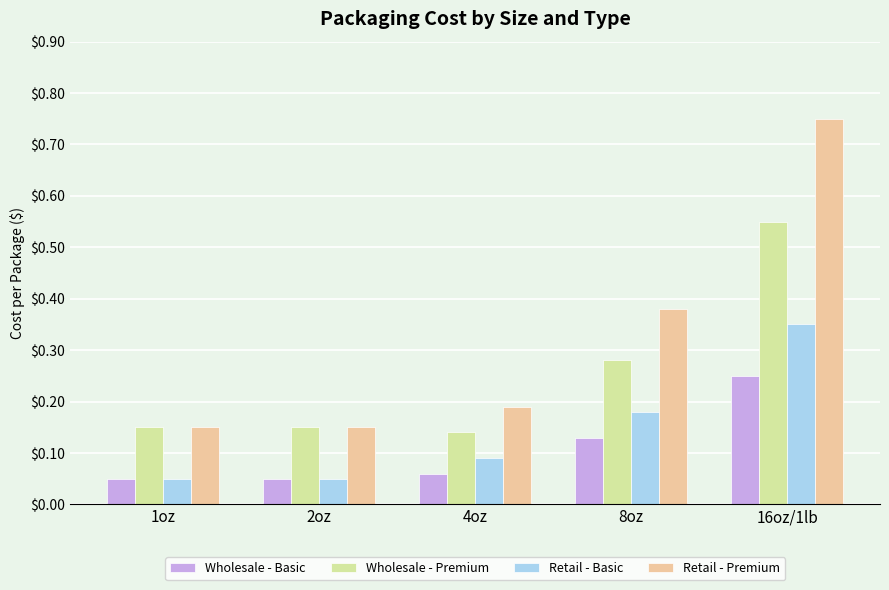

How many distinct data groups are displayed?

4